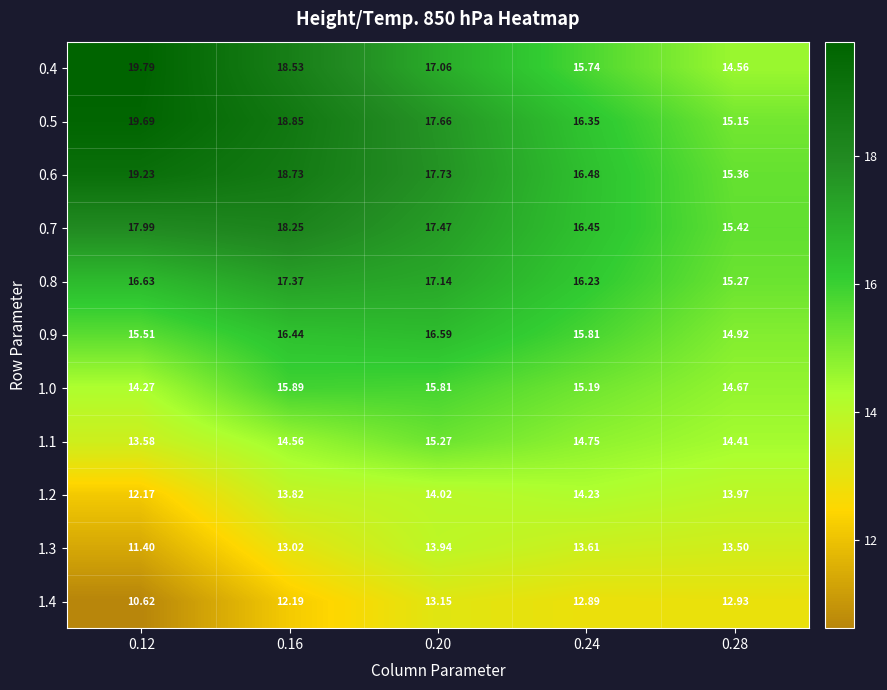

Is the value of 1.2 at 0.16 greater than the value of 1.0 at 0.20?

No